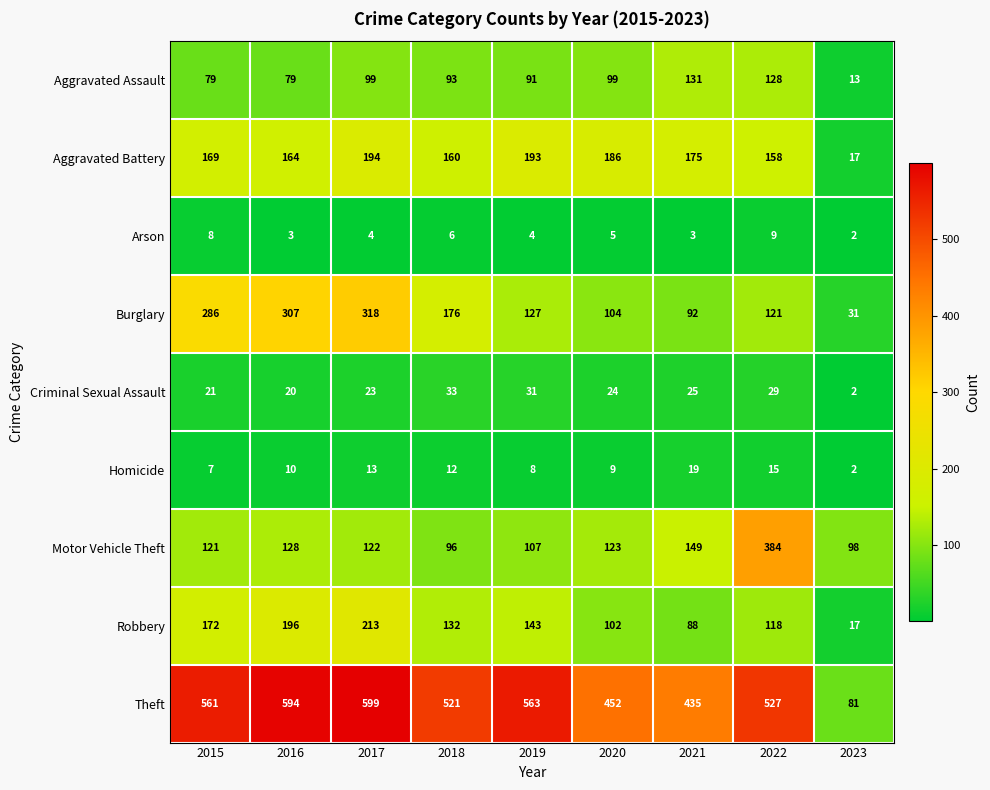

Is the value of Arson at 2019 greater than the value of Motor Vehicle Theft at 2020?

No